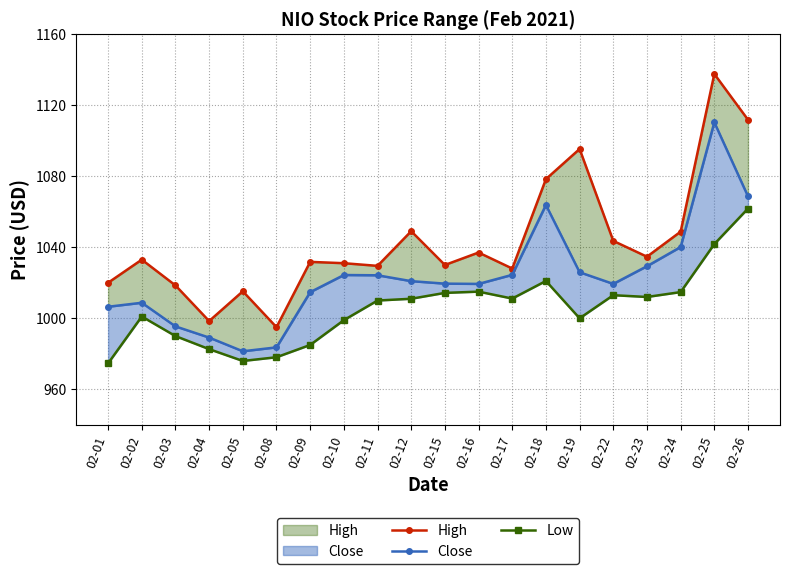

Rank the categories by High value from lowest to highest.

02-08, 02-04, 02-05, 02-03, 02-01, 02-17, 02-11, 02-15, 02-10, 02-09, 02-02, 02-23, 02-16, 02-22, 02-24, 02-12, 02-18, 02-19, 02-26, 02-25